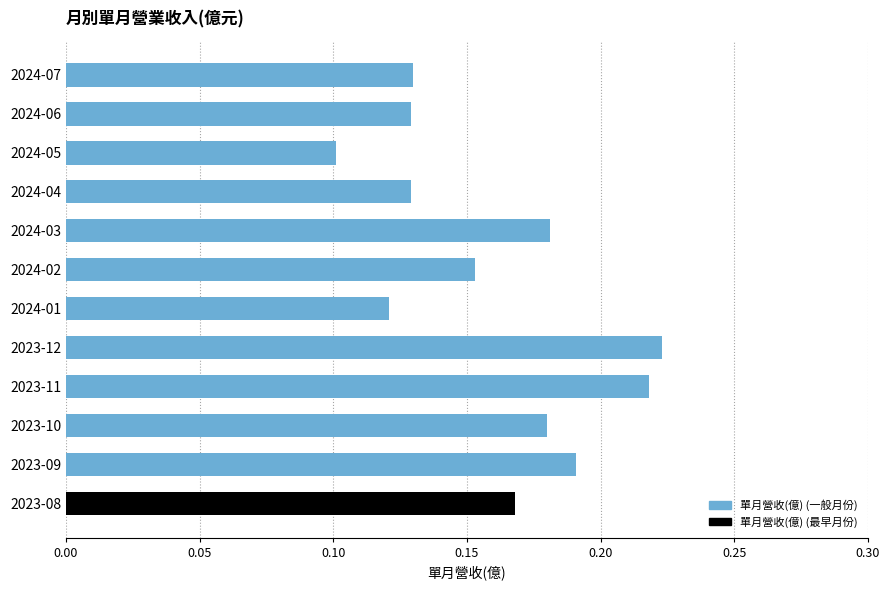

Does the chart contain stacked bars?

No